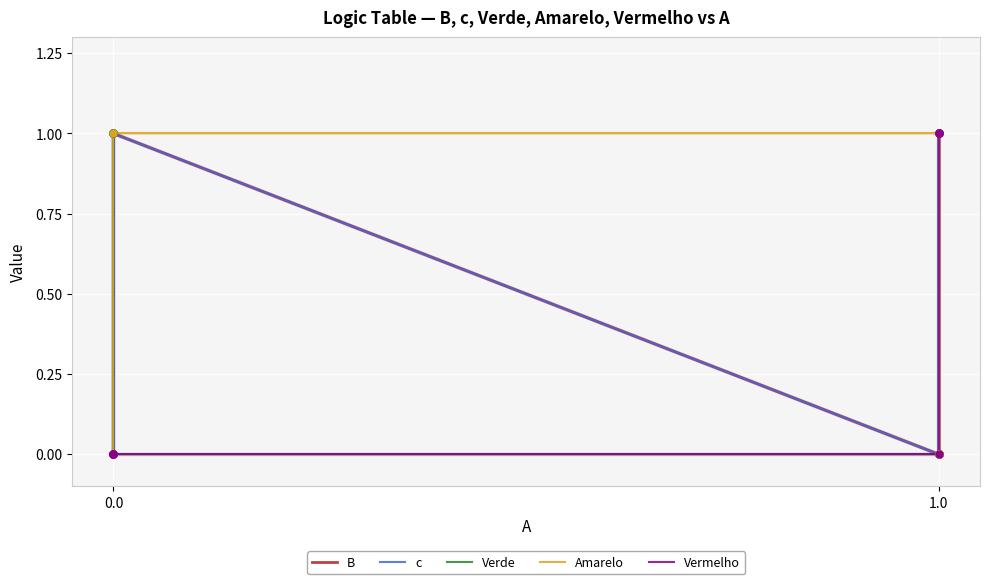

What is the difference between the maximum and minimum values in the Amarelo series?

1